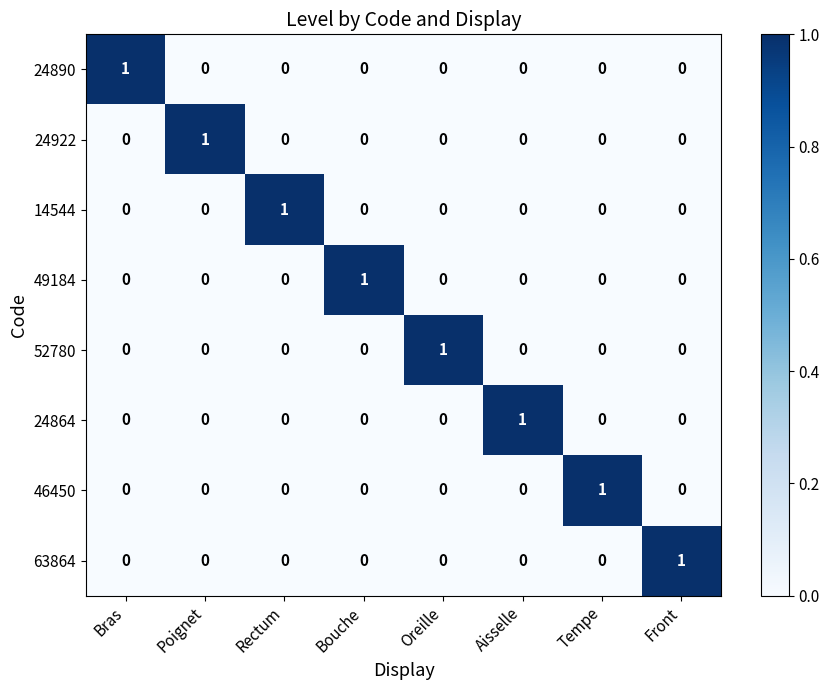

How many distinct data groups are displayed?

8